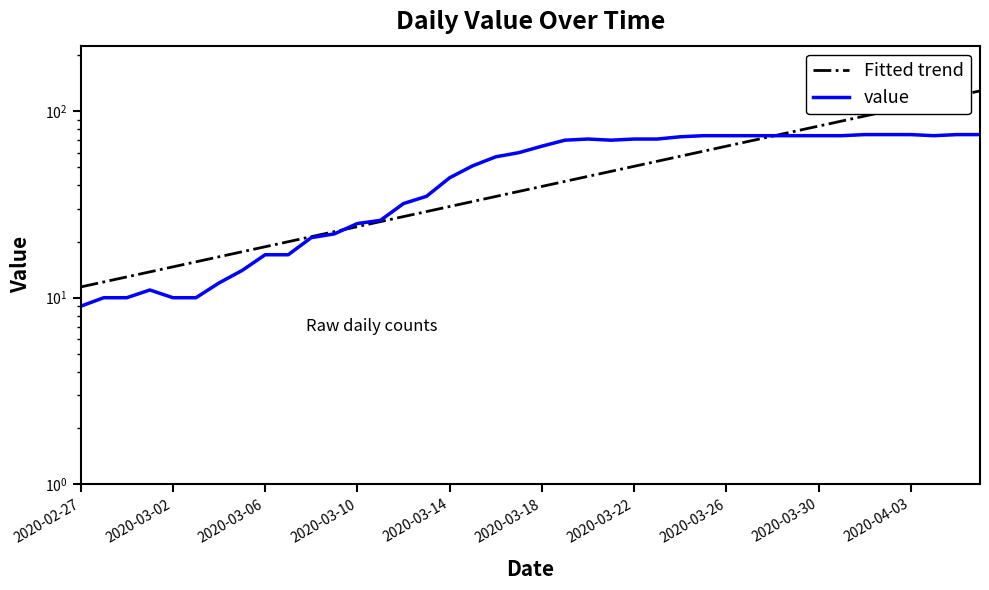

At how many categories does at least one series exceed 42?

24